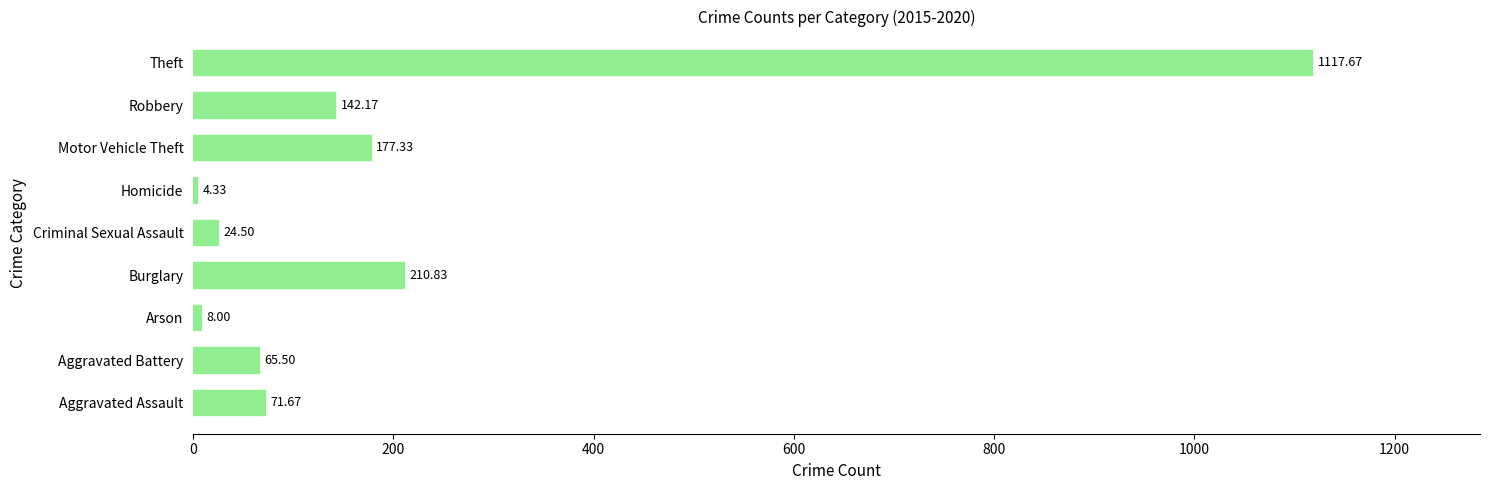

What is the change in value from Criminal Sexual Assault to Motor Vehicle Theft?

+152.8